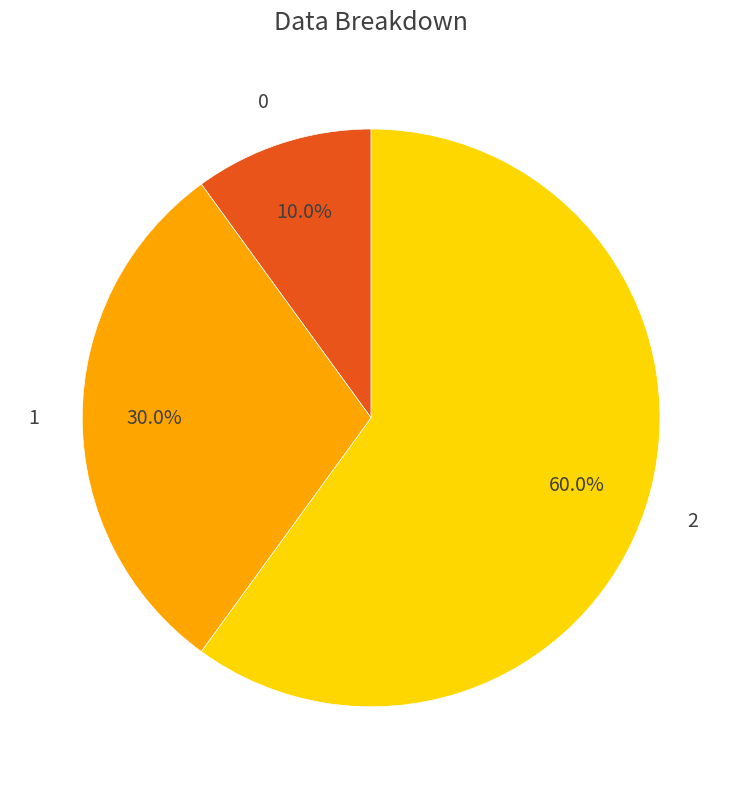

Rank the categories by value from highest to lowest.

2, 1, 0